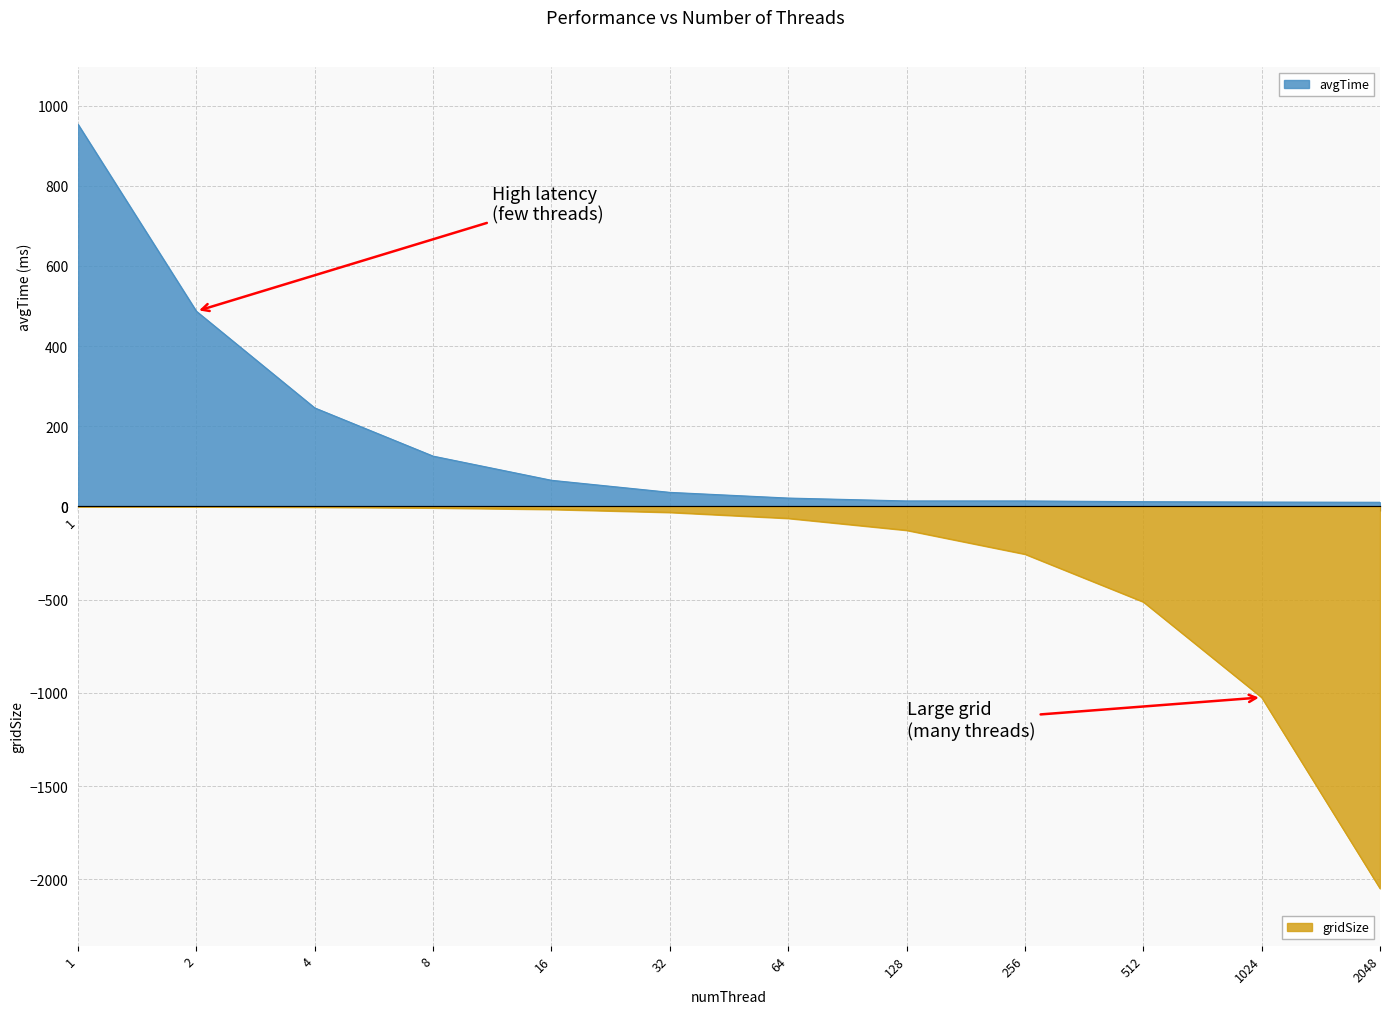

What is the minimum value for avgTime?

10.2